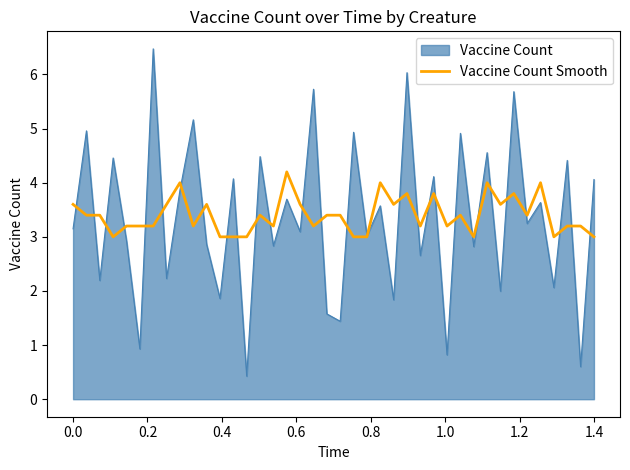

Which series has the widest spread of values?

Vaccine Count